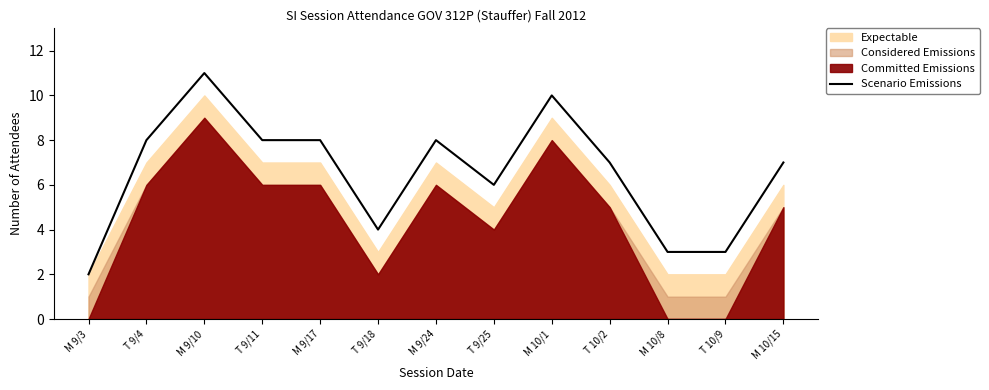

At which category does the chart reach its minimum across all series?

M 9/3